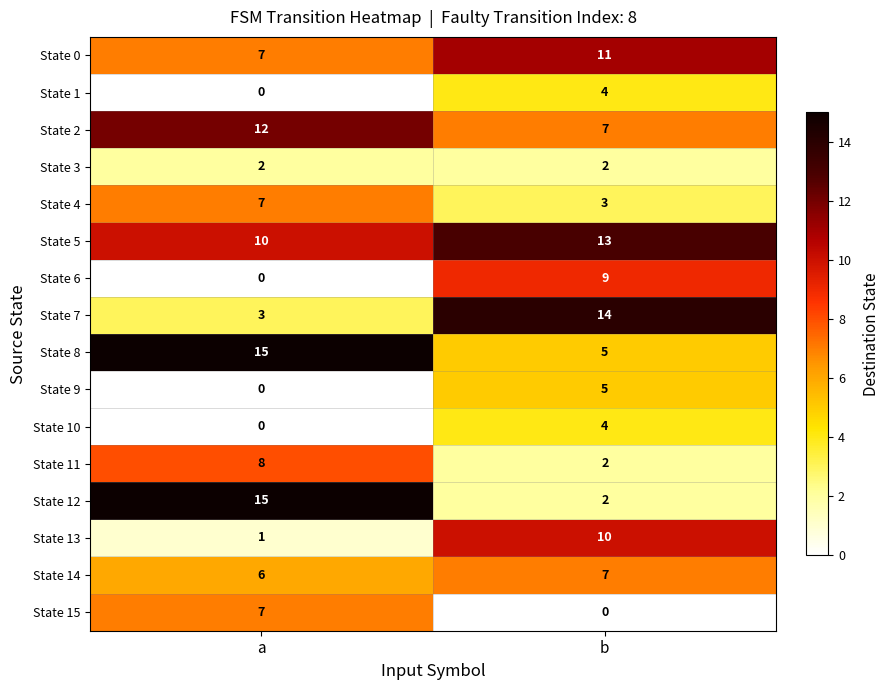

Which series has the largest range (max minus min)?

State 12